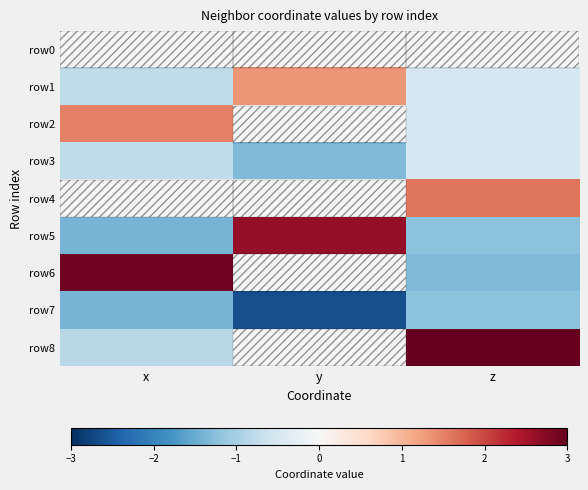

How many series are shown in this chart?

9